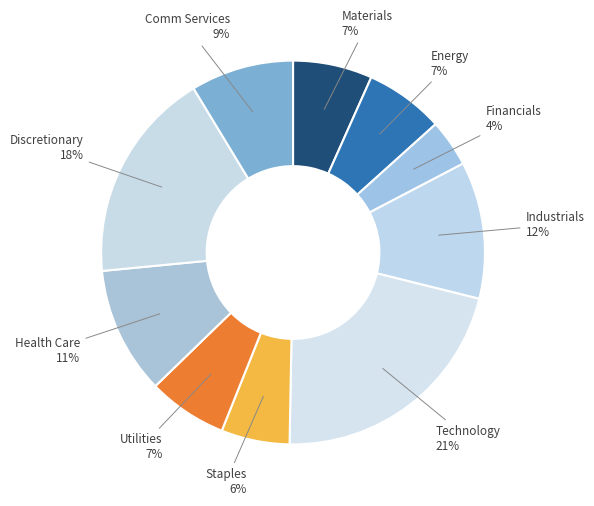

Which category has the biggest portion of the pie?

Technology